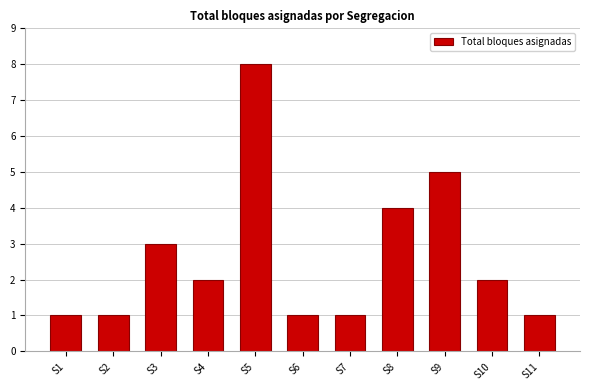

What is the maximum value shown in the chart?

8